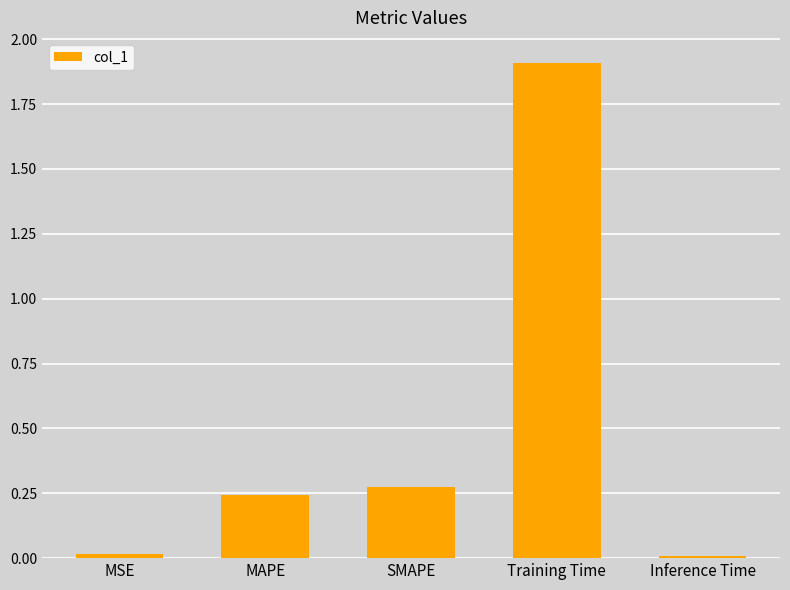

The value at MAPE is 0.1. True or false?

False